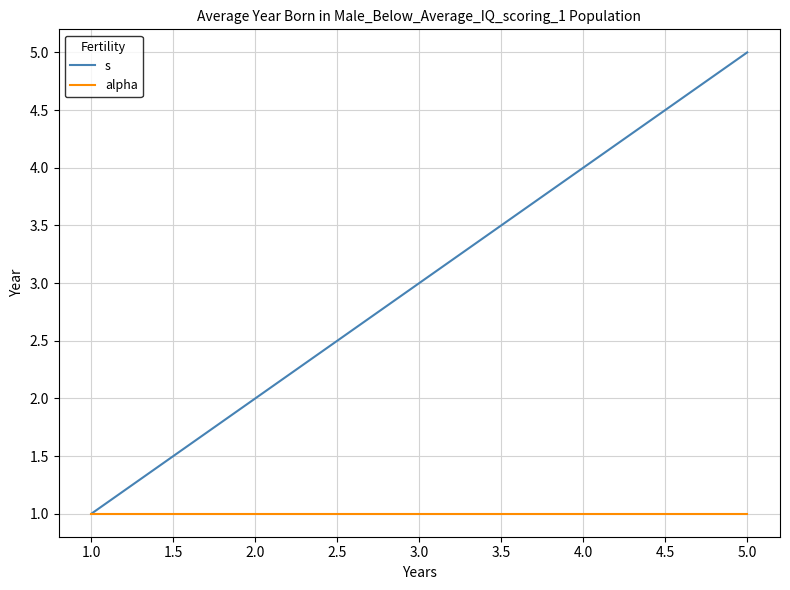

What is the sum of all s values?

15